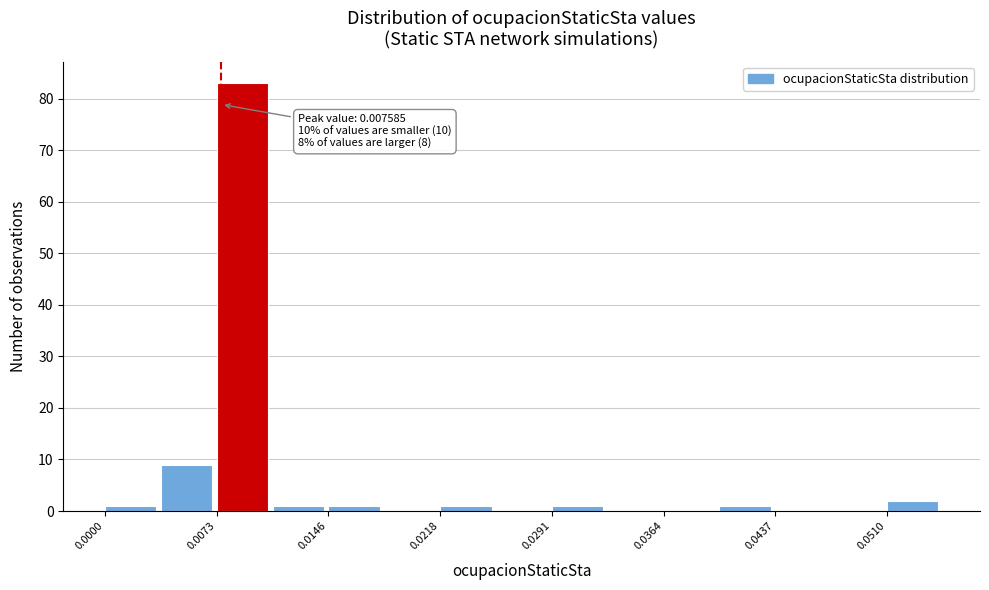

Around what value on the x-axis is the tallest bar? Give the approximate position of its centre, as read against the axis.

0.009